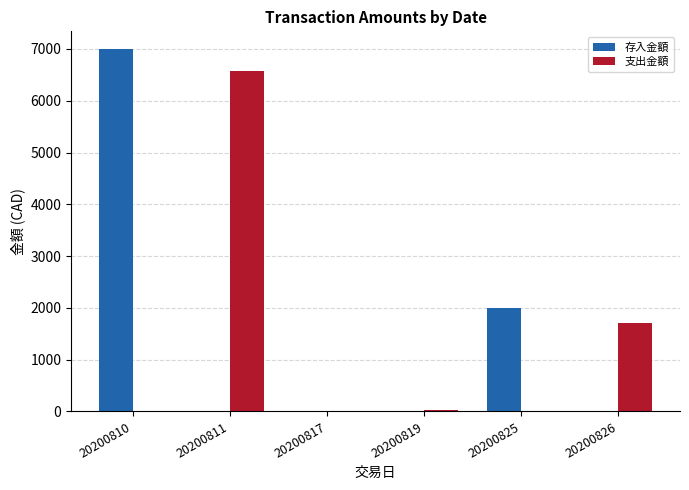

Which series has the largest total across all categories?

存入金額